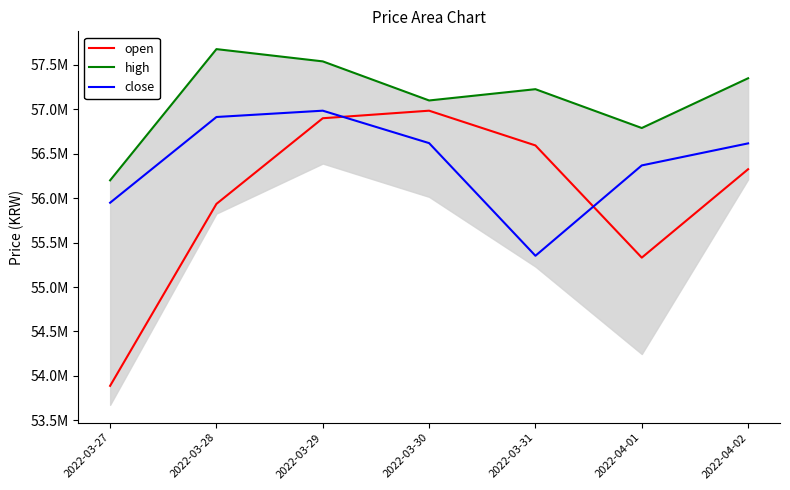

Reading right to left, what are all the values shown in this chart?

open: 56326000	55331000	56594000	56985000	56900000	55936000	53888000
high: 57350000	56790000	57227000	57100000	57540000	57678000	56201000
close: 56617000	56369000	55352000	56620000	56985000	56914000	55949000